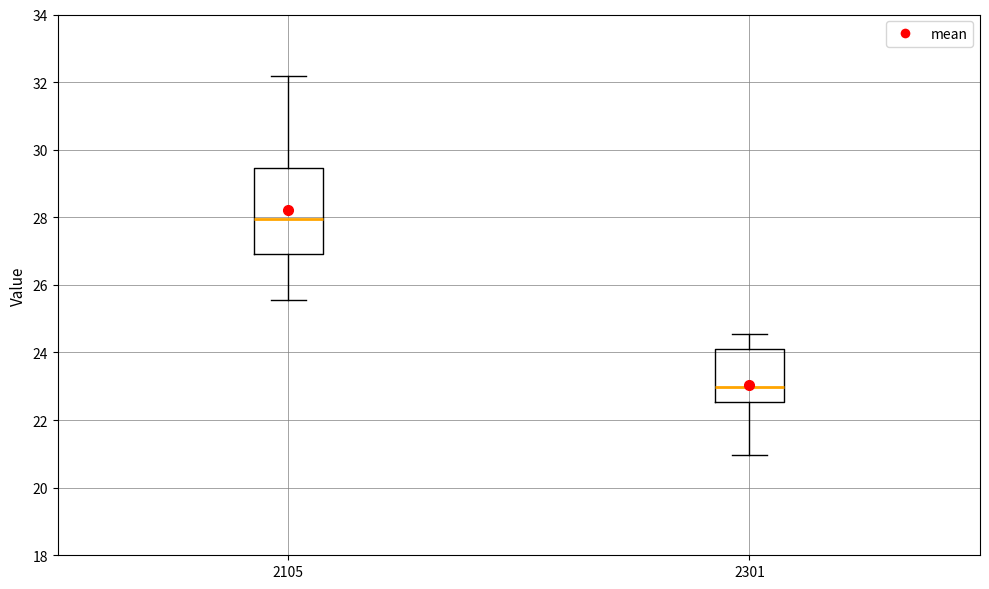

Where does the lower whisker of the box at x = 2301 end on the y-axis? The values are not printed on the chart, so give them approximately, as read against the axis.

21.0